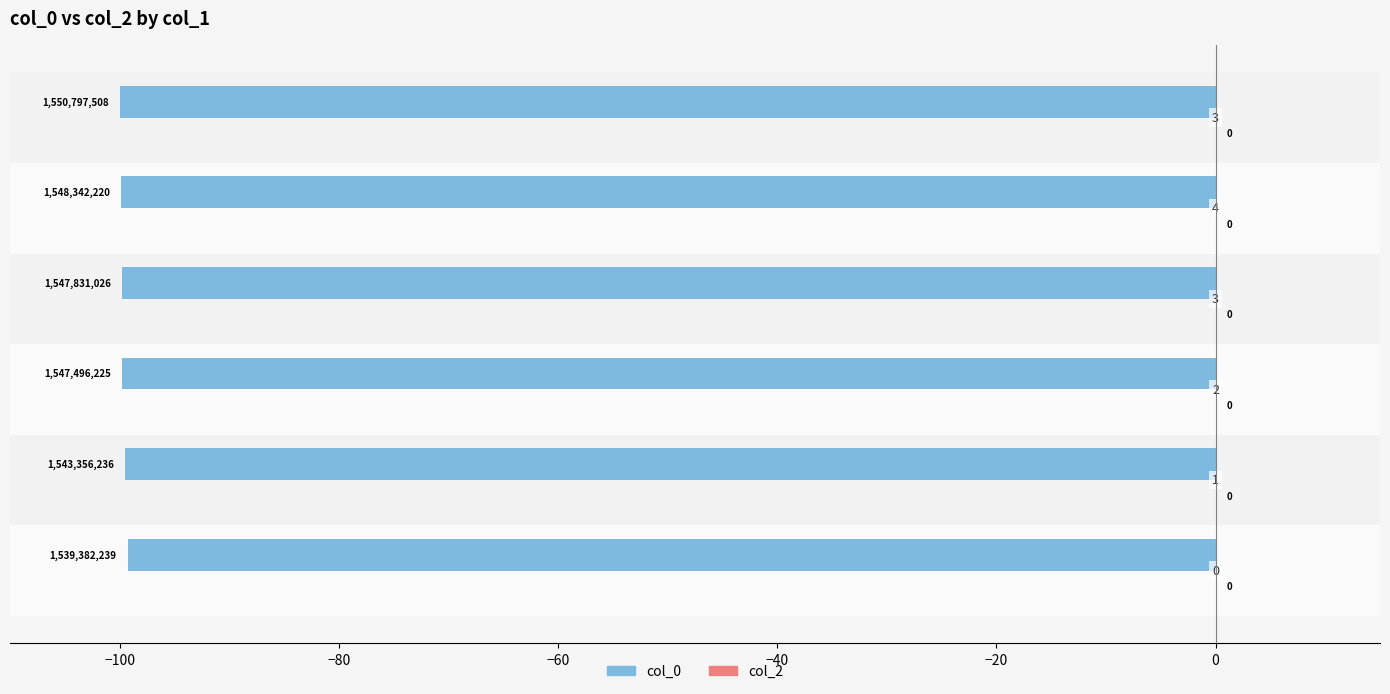

How many bars are there in total?

6